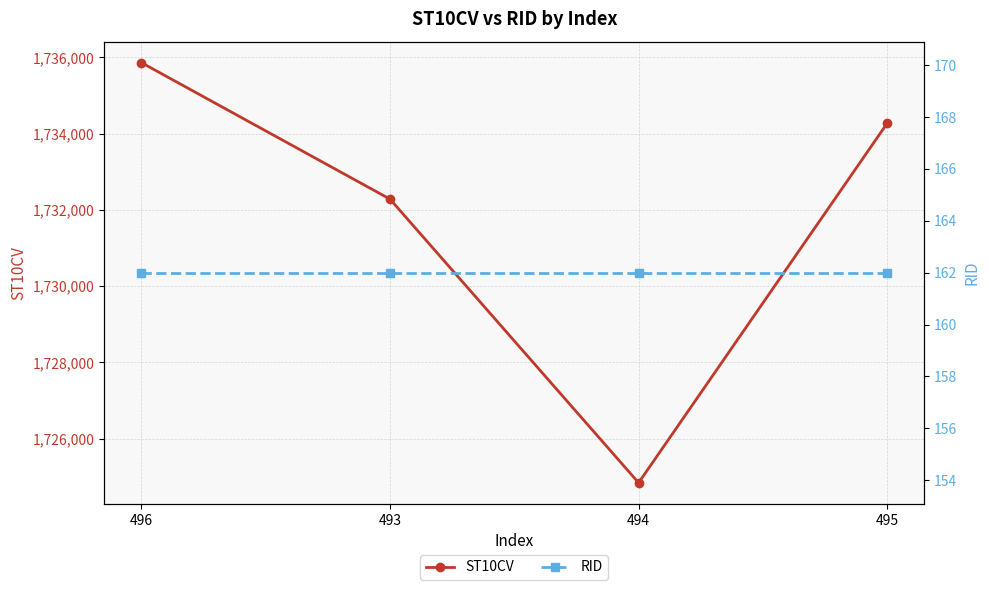

Between 493 and 495, which series saw the biggest shift?

ST10CV